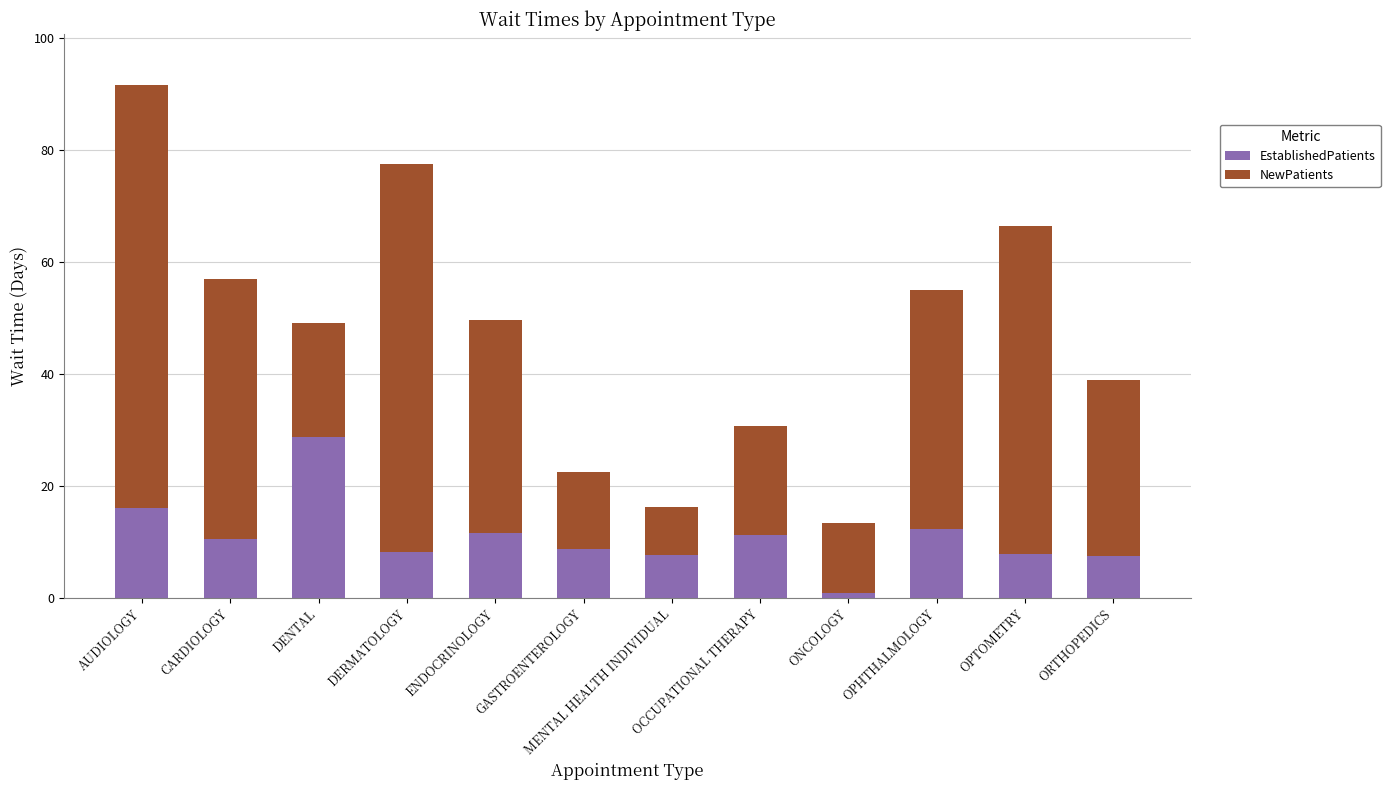

What is the difference between the EstablishedPatients values at GASTROENTEROLOGY and OPHTHALMOLOGY?

3.7